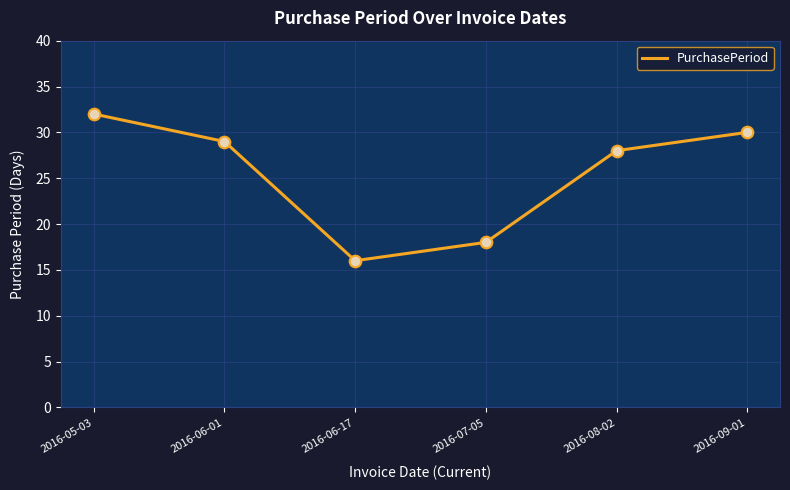

Between 2016-08-02 and 2016-09-01, which is larger?

2016-09-01